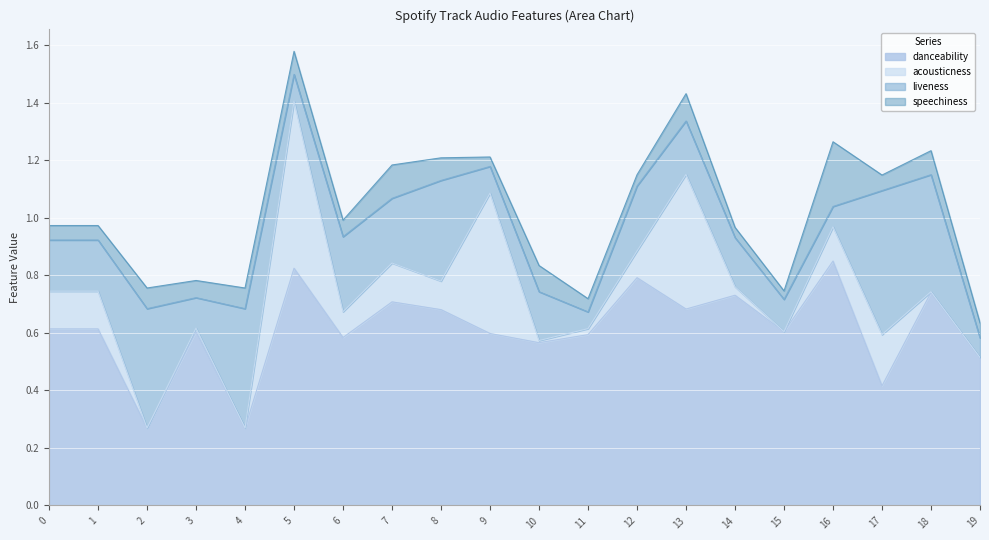

How many intersections are there between danceability and liveness?

6